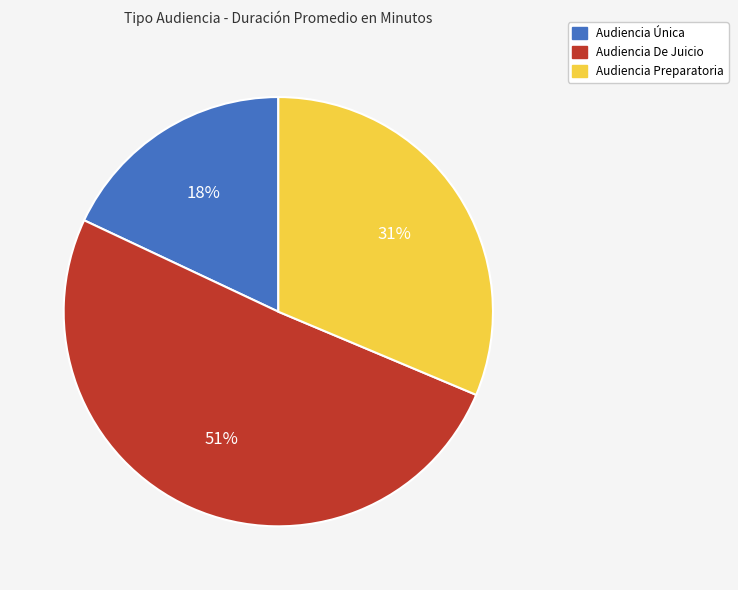

True or false: Audiencia Preparatoria accounts for 31% of the total.

True